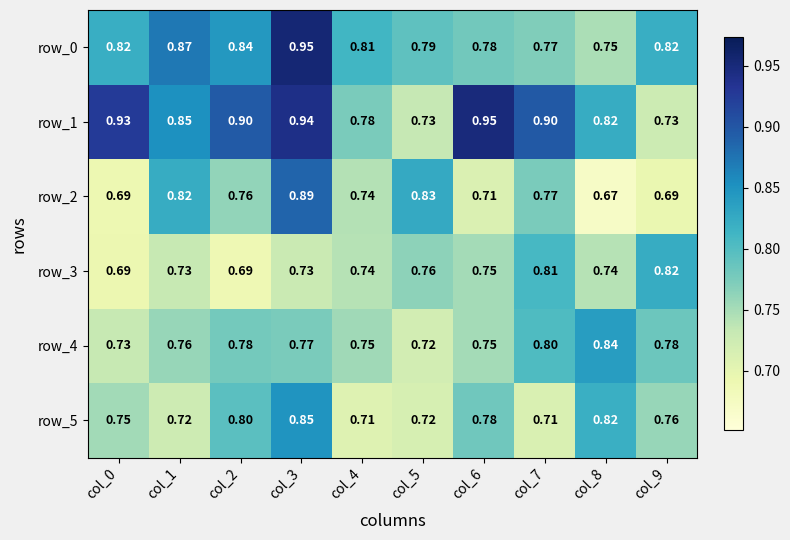

What is the maximum value for row_3?

0.8